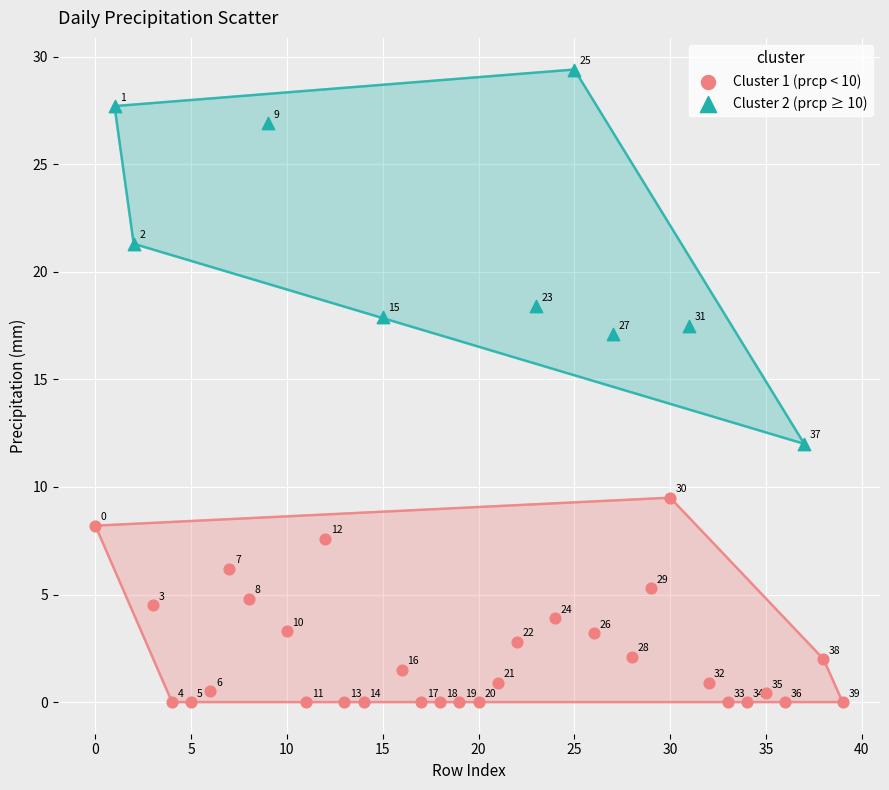

Which series contains the lowest Y value?

Cluster 1 (prcp < 10)